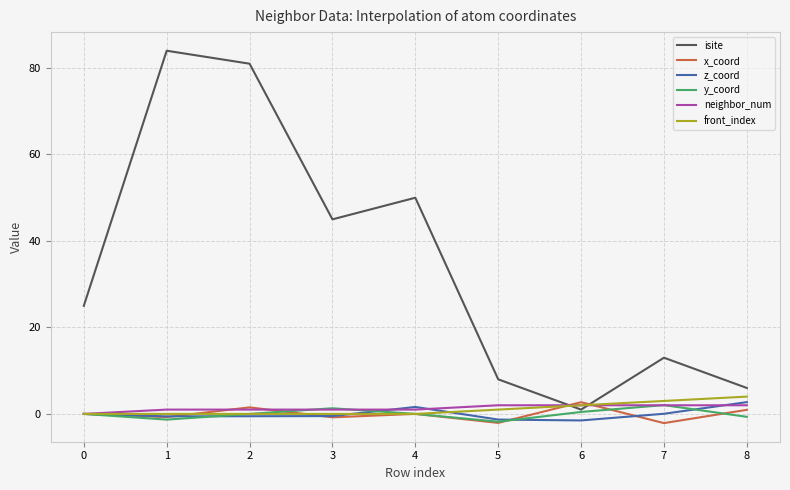

What is the smallest value displayed?

-2.1